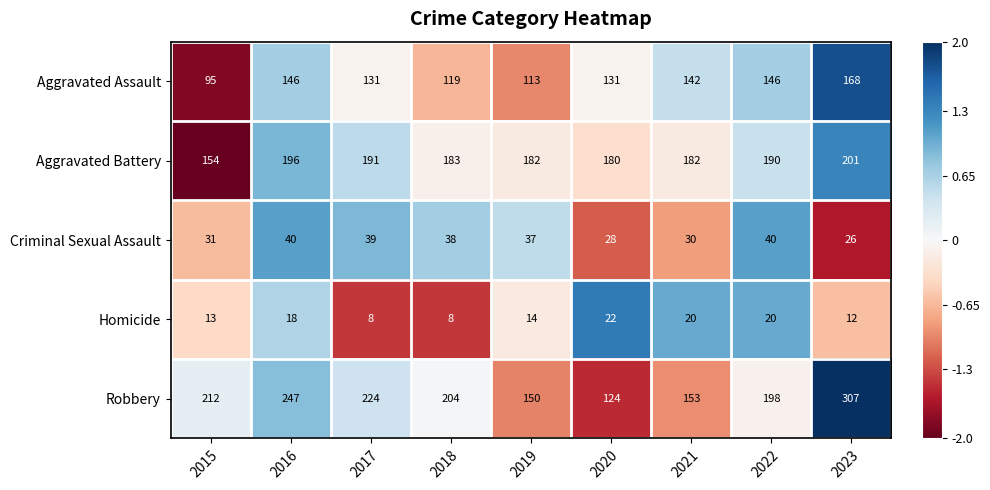

Is it true that Robbery equals 98 at 2015?

False